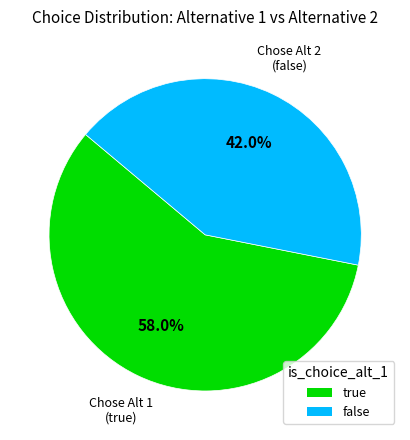

Which slice represents more than half of the pie?

true